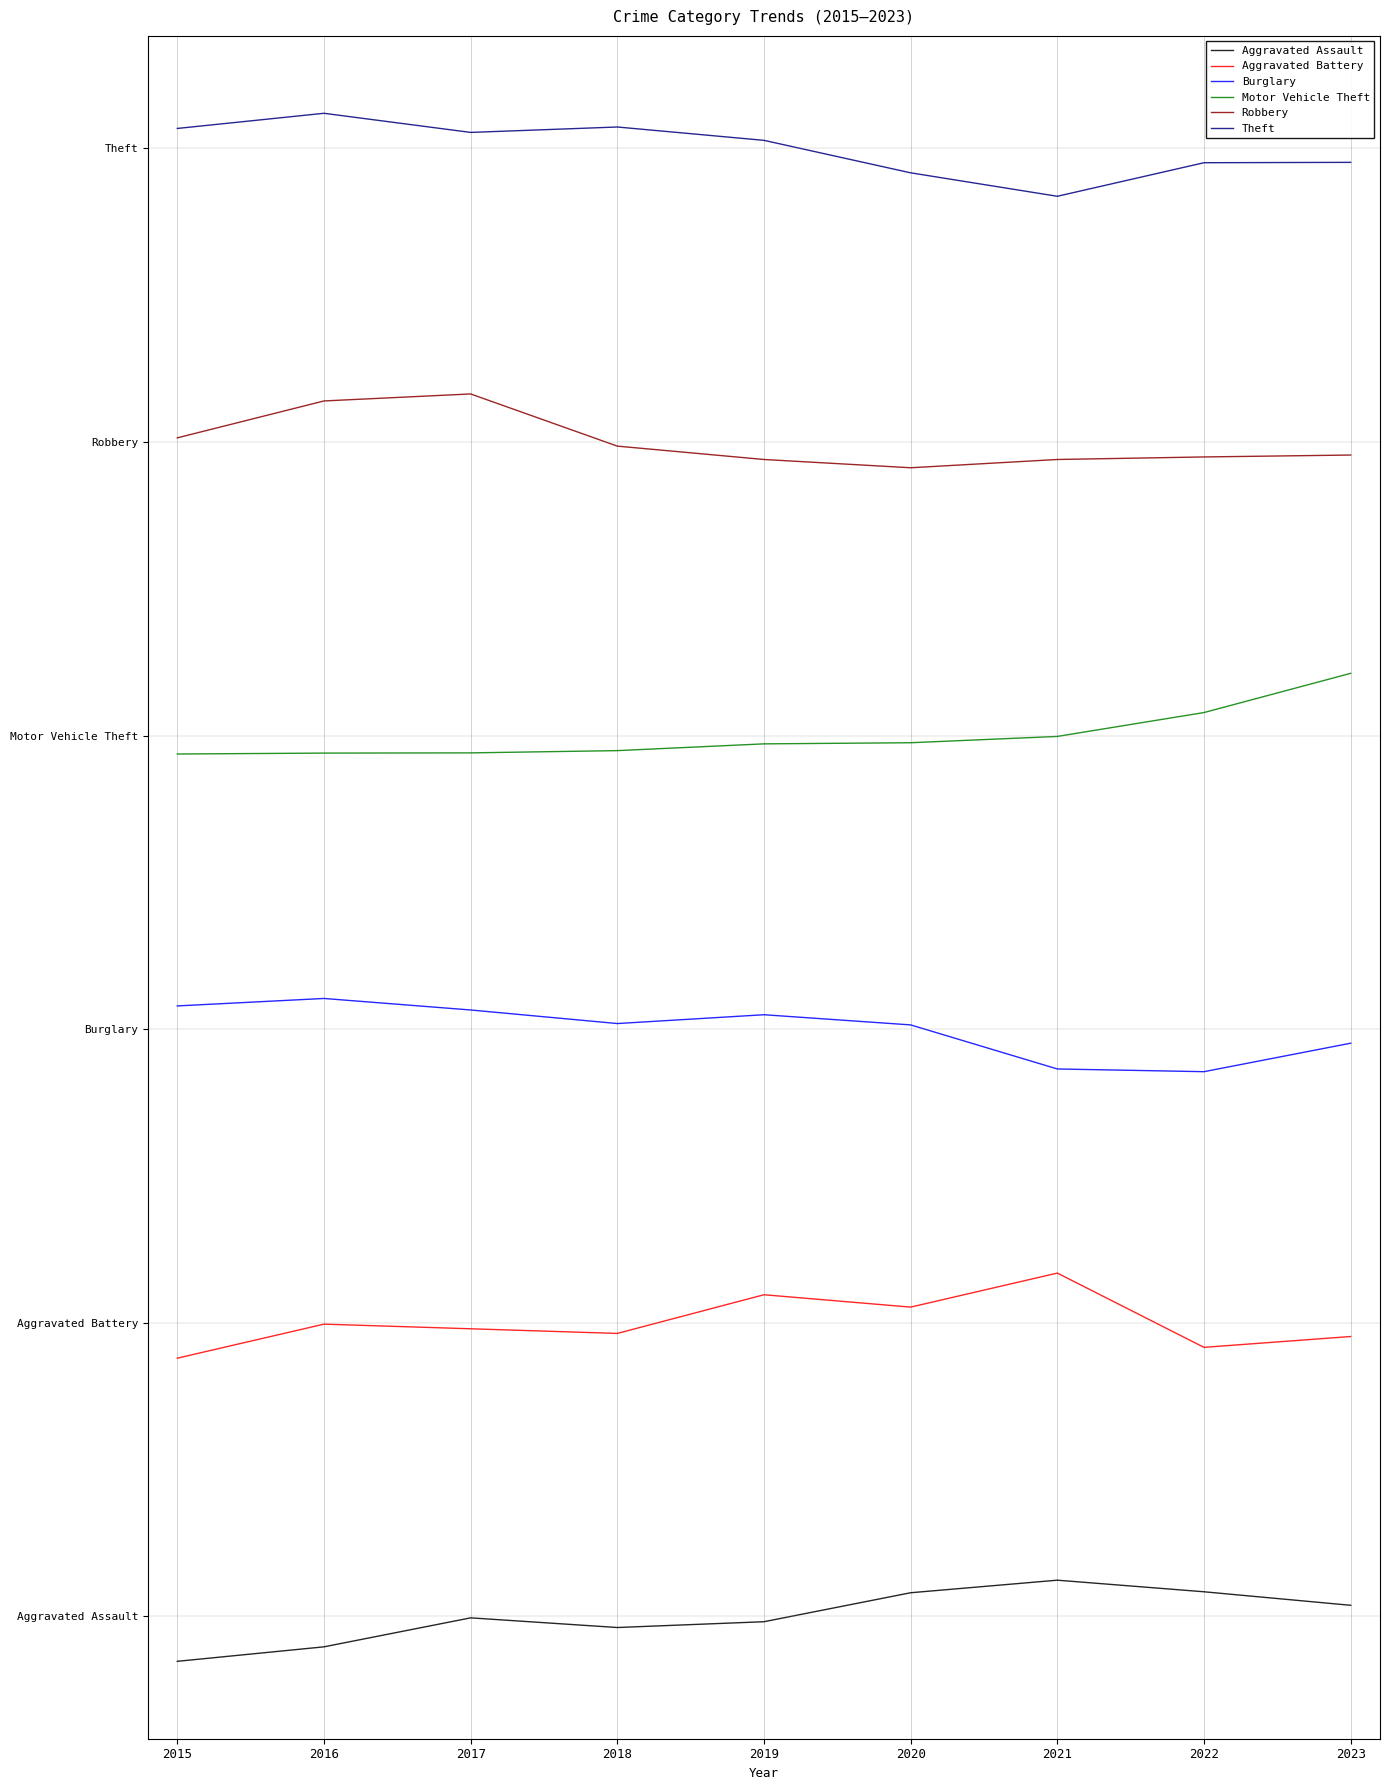

Which has a higher value, 2021 or 2015?

2021